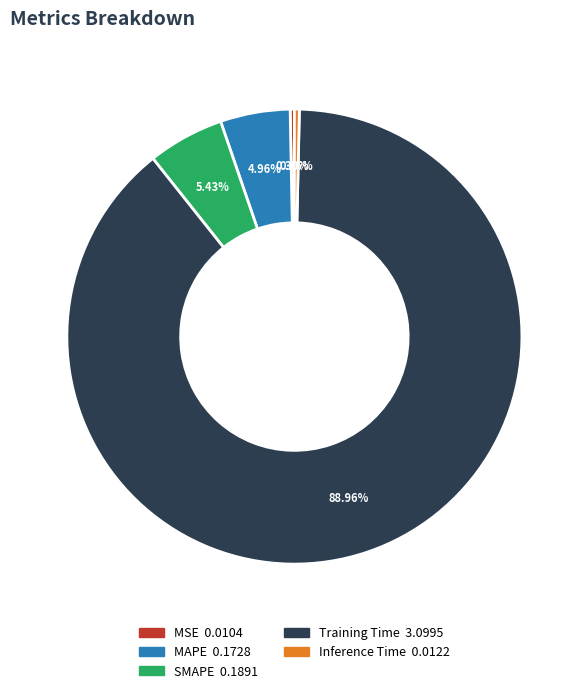

To the nearest percent, what is the difference between the Inference Time and SMAPE slice percentages?

5%